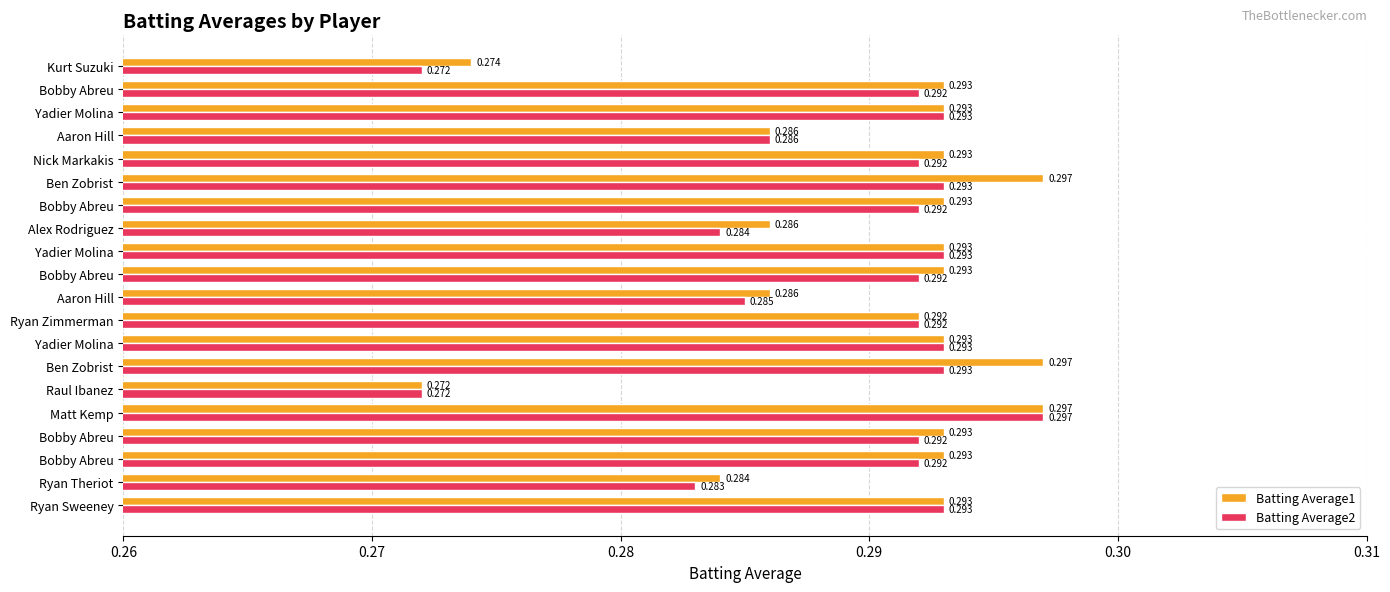

How many categories are shown in the chart?

20